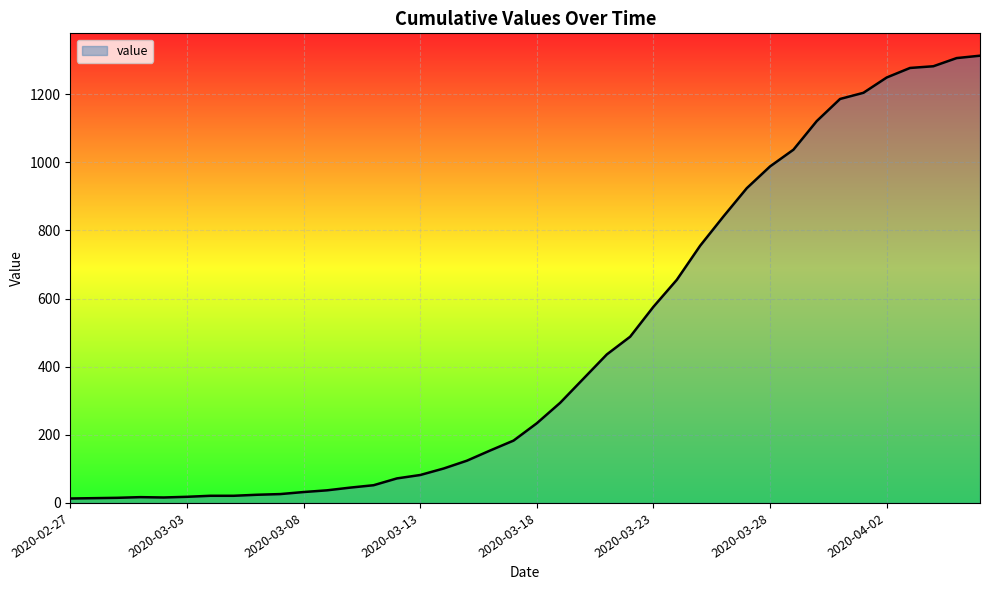

What is the difference between the maximum and minimum values?

1300